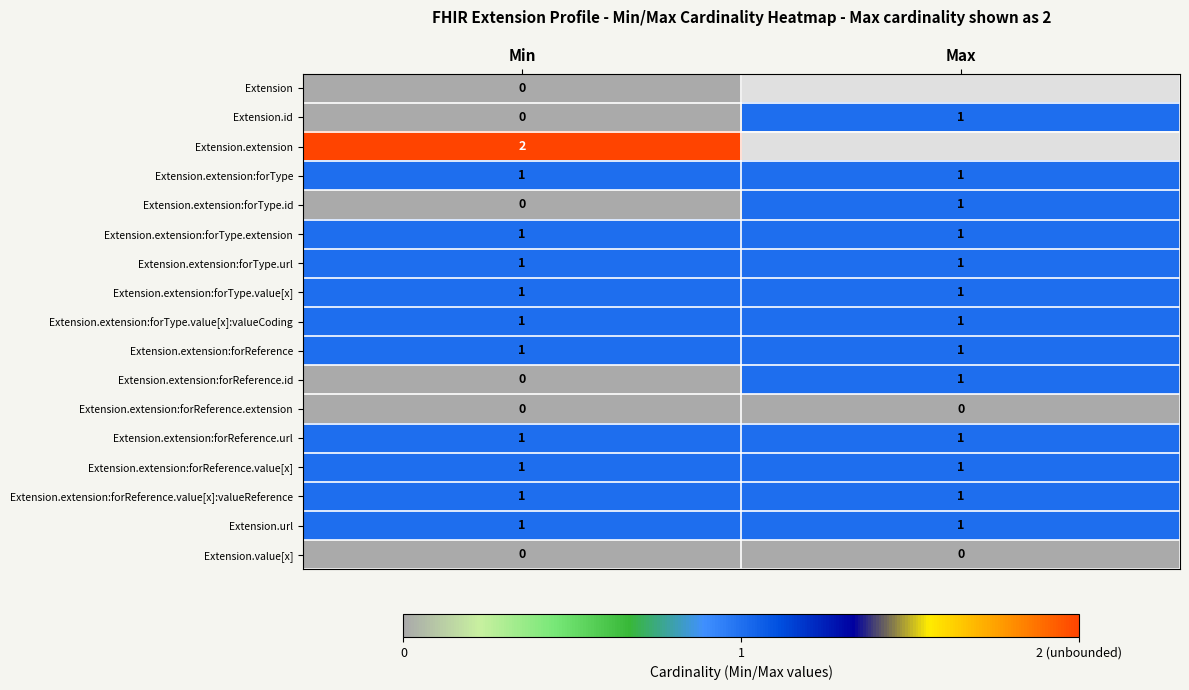

True or false: Extension.extension:forType.value[x] has a value of 2 at Max.

False